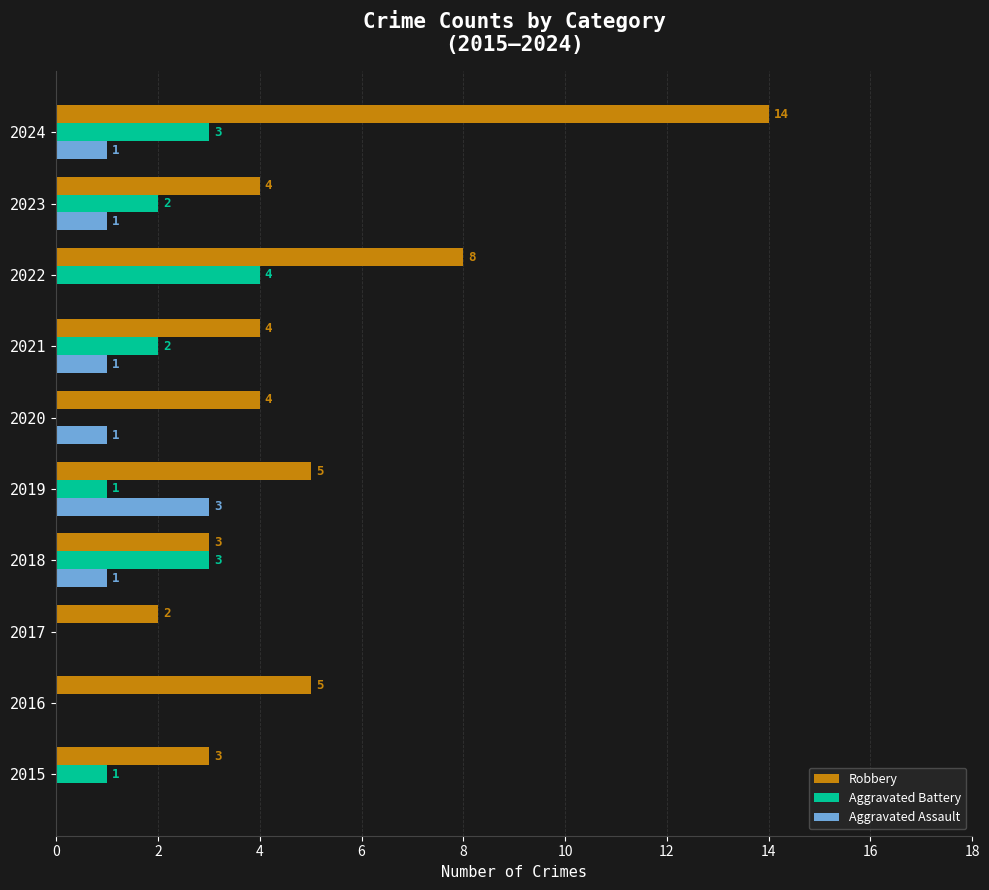

Which series has the largest total across all categories?

Robbery